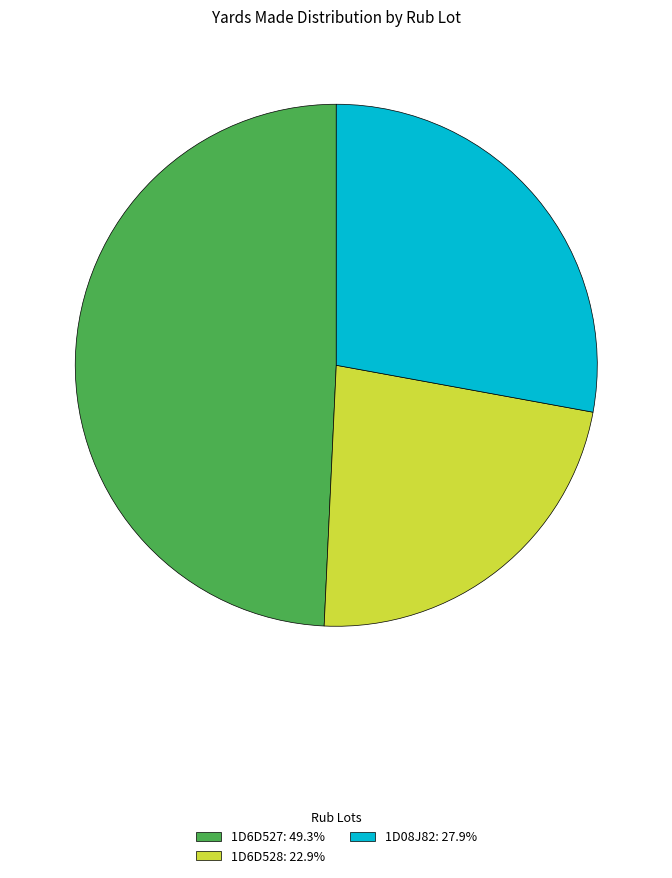

What is the ratio of the value at 1D6D527: 49.3% to the value at 1D08J82: 27.9%?

1.8